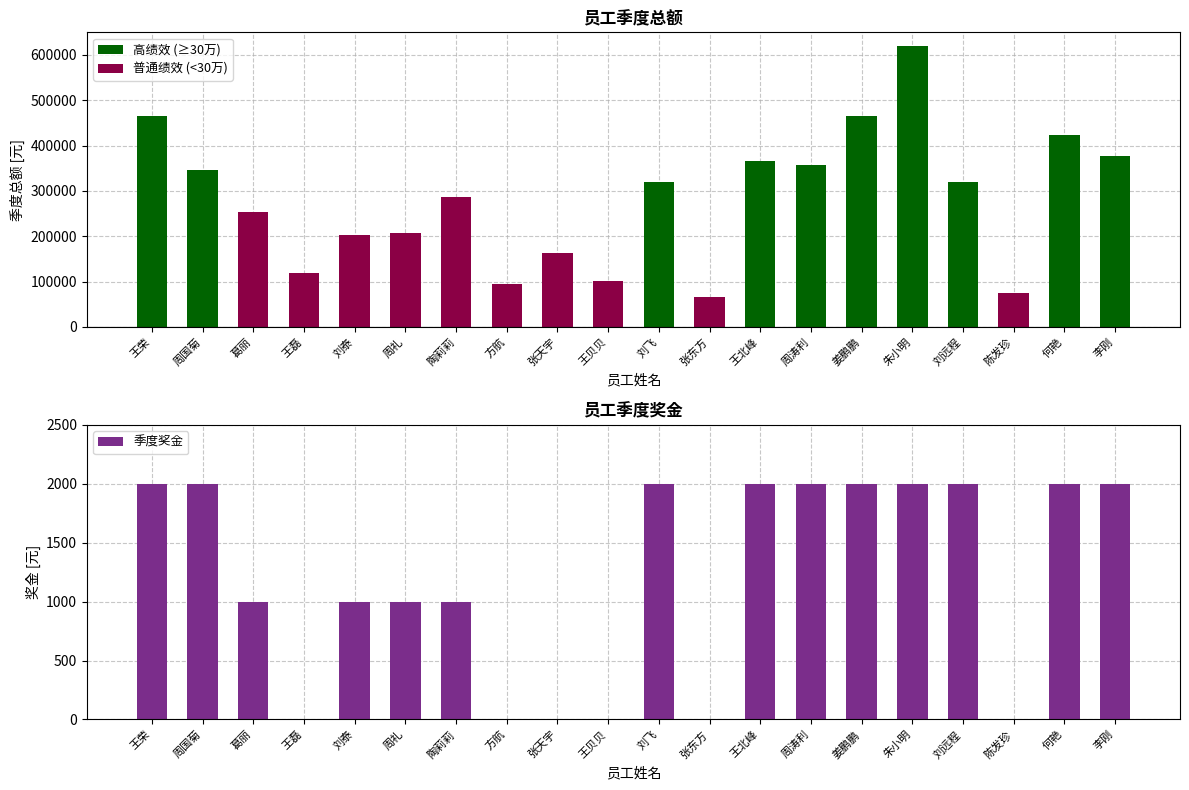

Reading right to left, transcribe all the data shown in this chart.

2000	2000	0	2000	2000	2000	2000	2000	0	2000	0	0	0	1000	1000	1000	0	1000	2000	2000